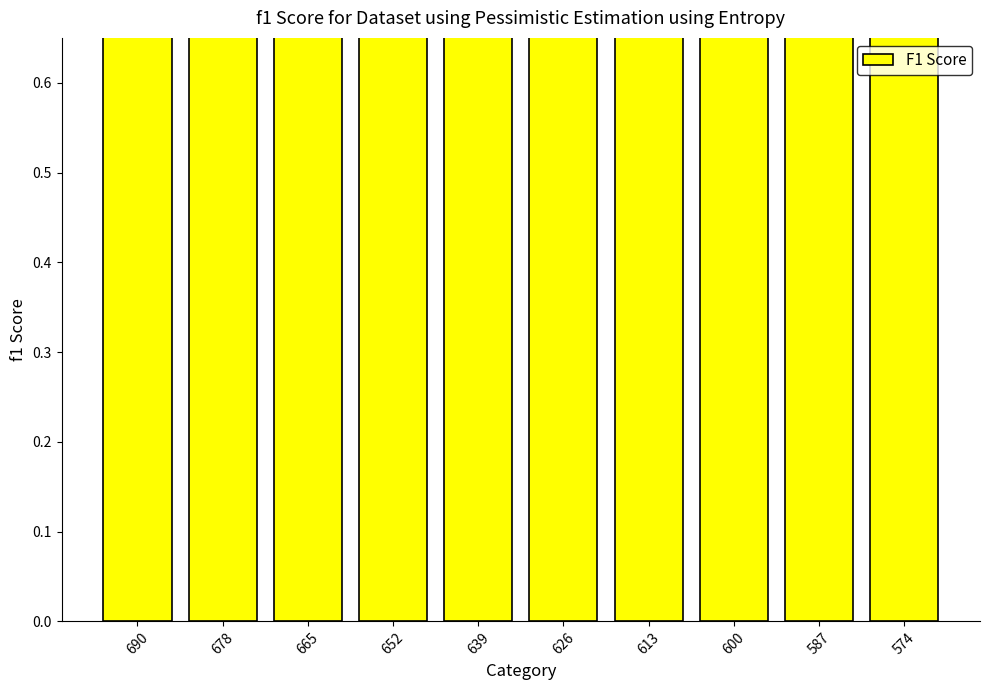

Rank the categories by value from lowest to highest.

574, 587, 600, 613, 626, 639, 652, 665, 678, 690